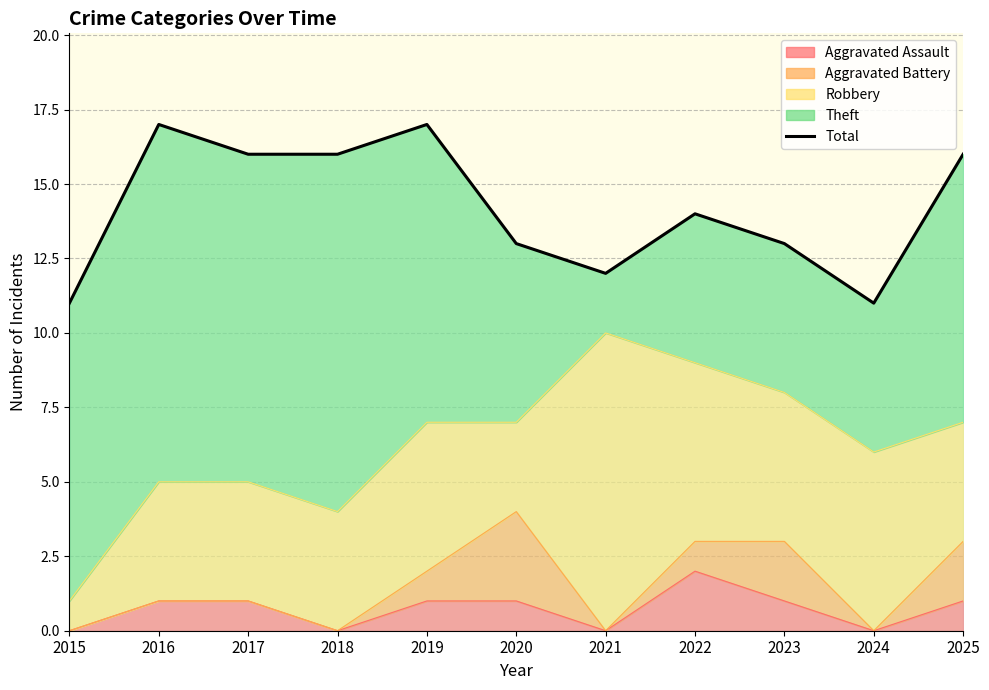

True or false: the data shows 8 at 2019.

False